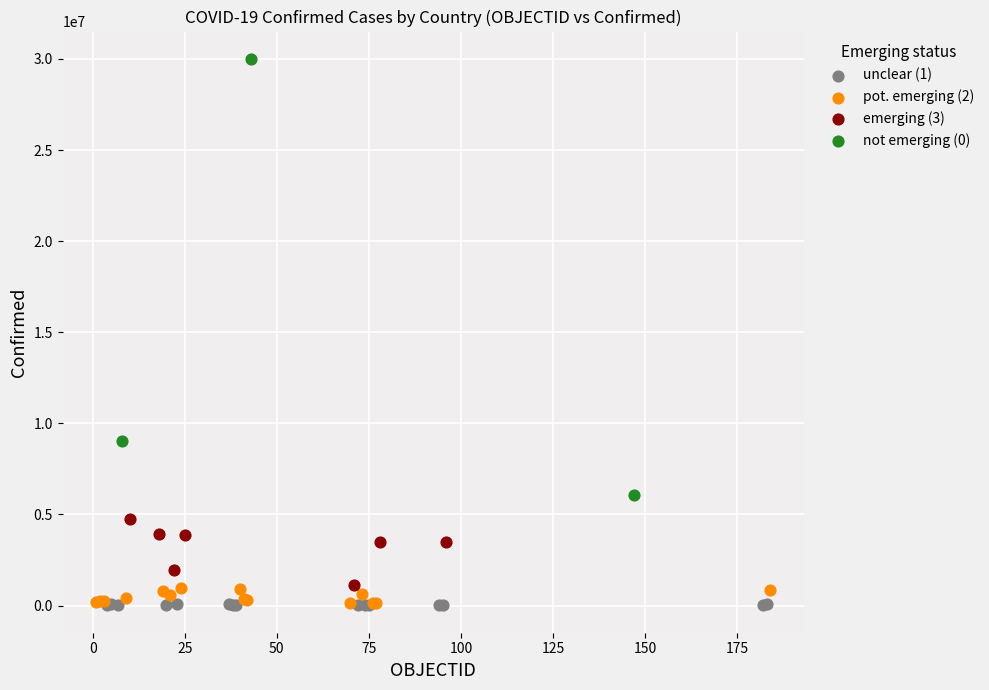

Which series has the largest Y range (max minus min)?

not emerging (0)